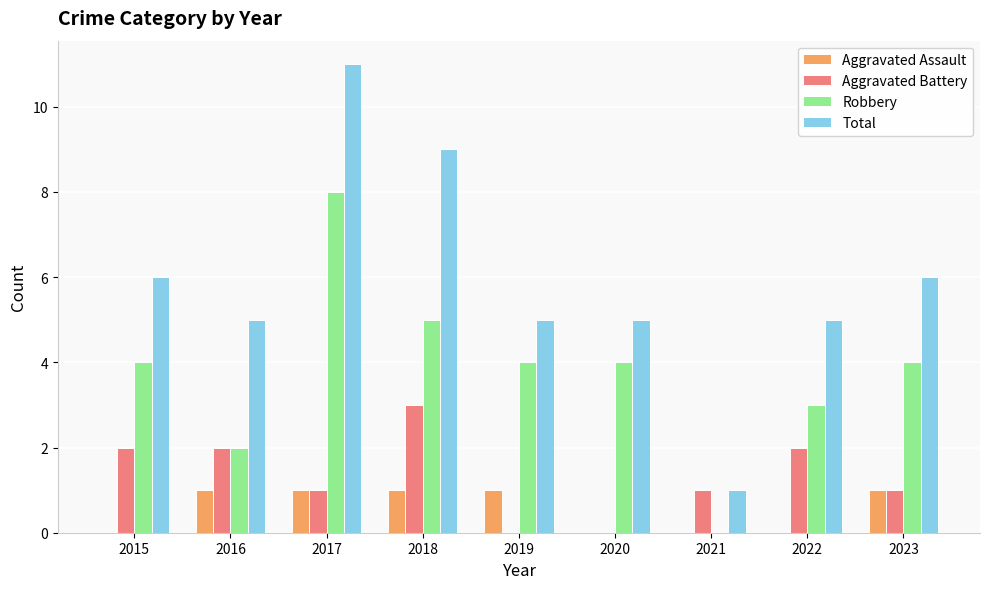

Count the number of data series in this chart.

4